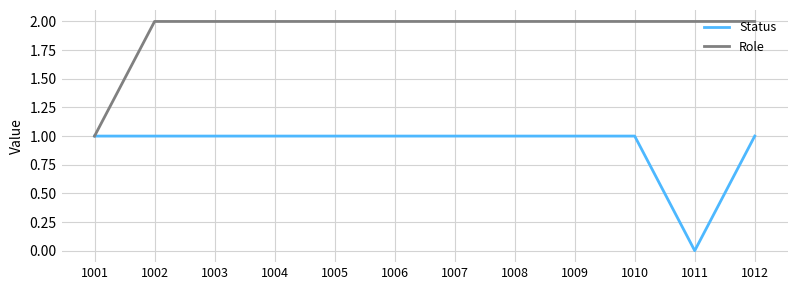

At how many categories does at least one series exceed 0?

12